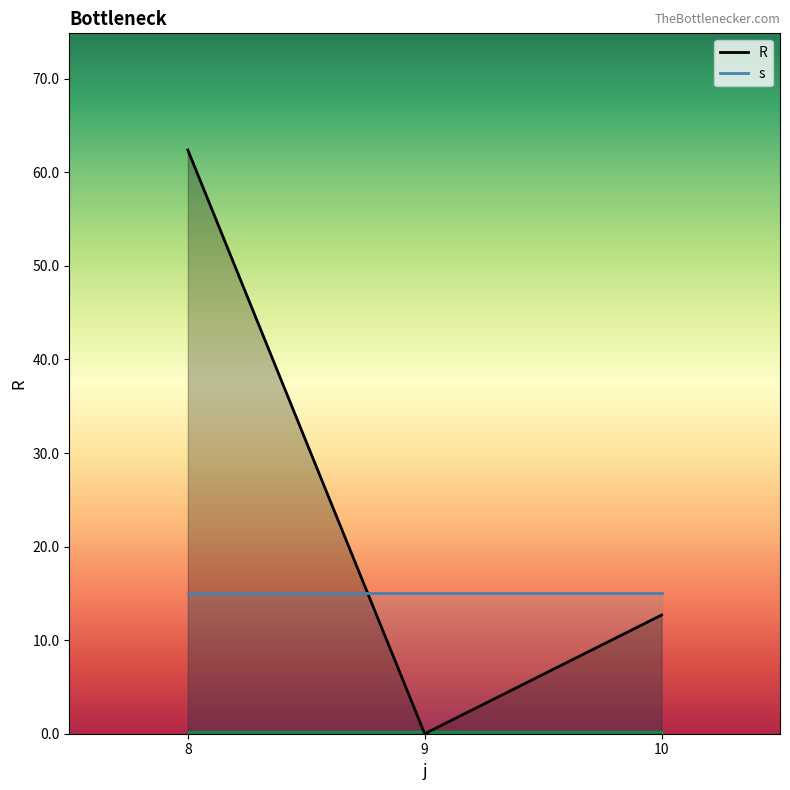

What are all the series names shown in the legend?

R, s